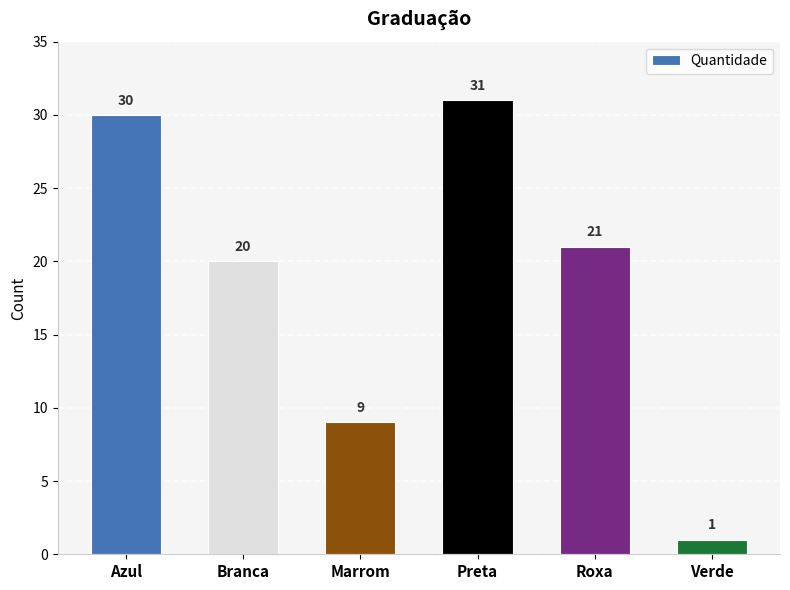

The chart shows a value of 47 at Preta. True or false?

False